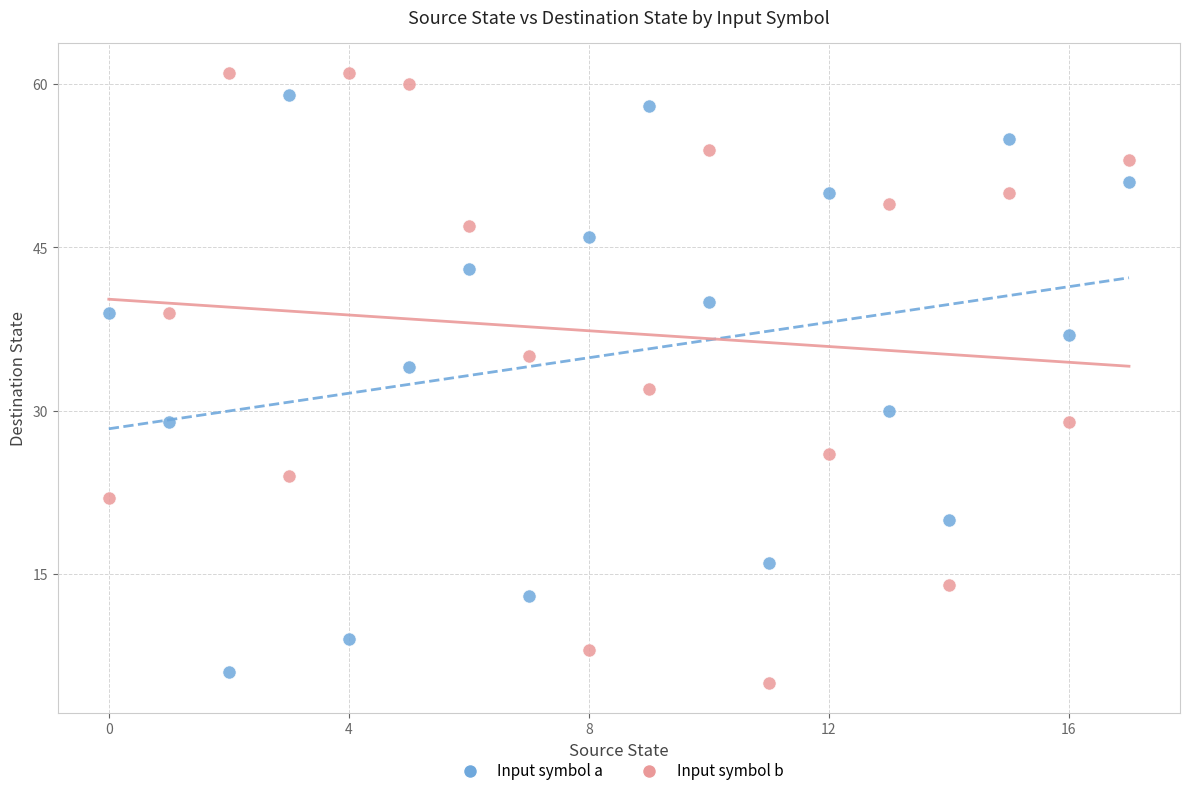

Which series has the widest spread of Y values?

Input symbol b